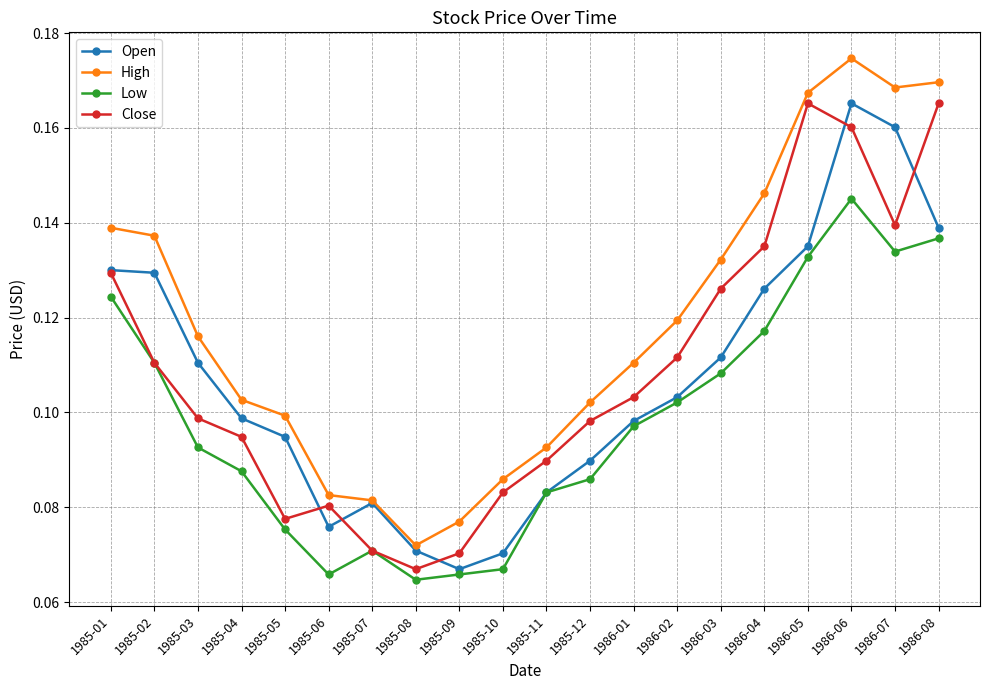

How many data points does each series have?

20